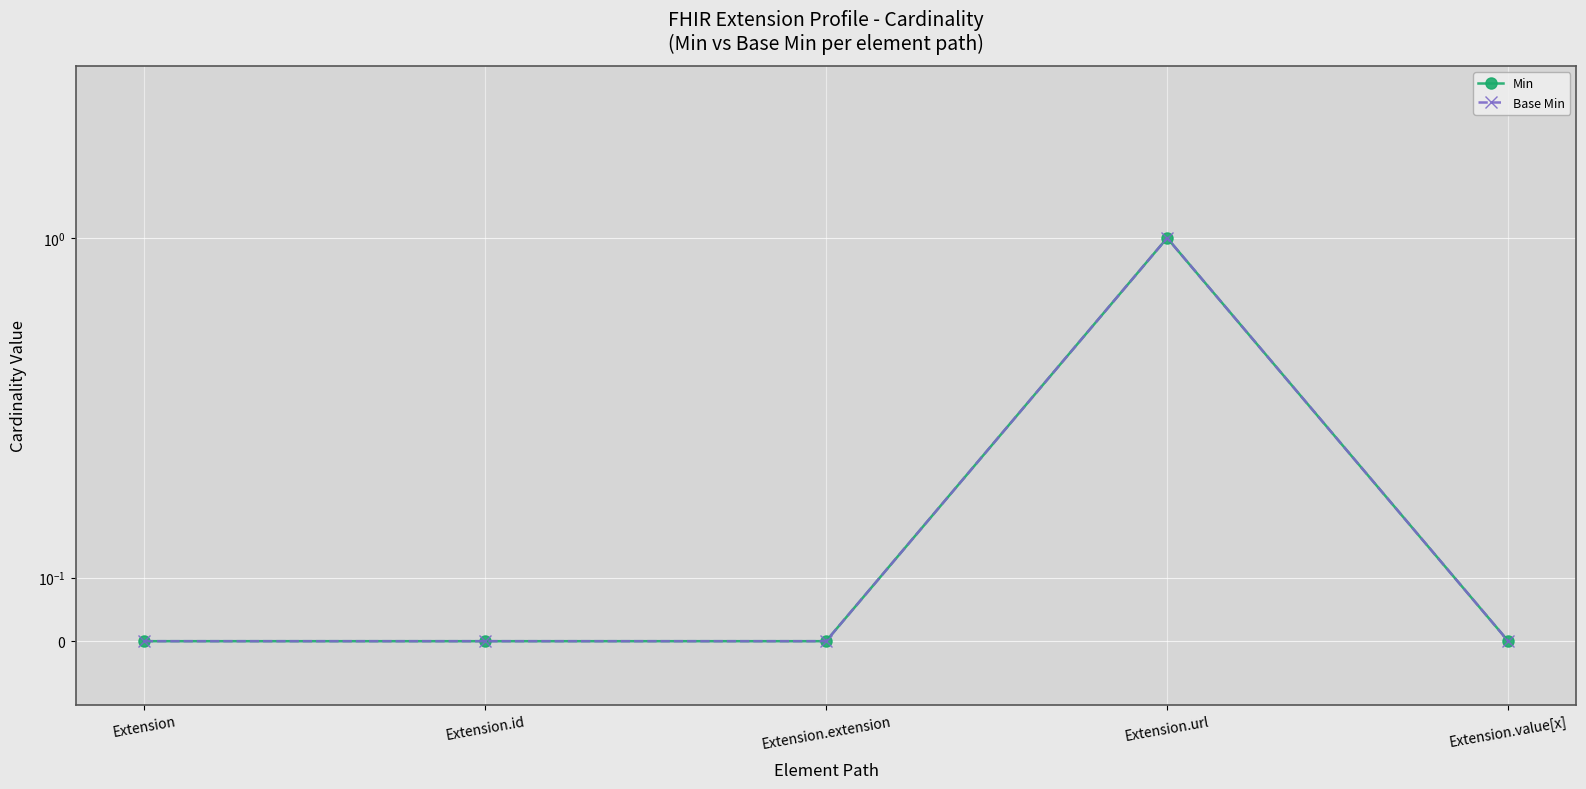

Count the number of categories in the chart.

5